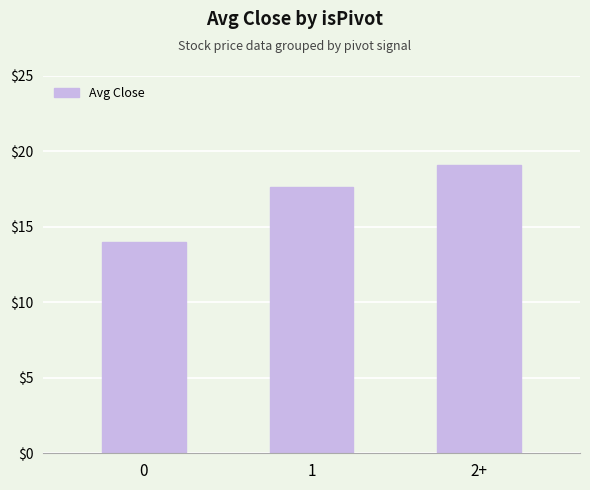

The value at 1 is 29.7. True or false?

False